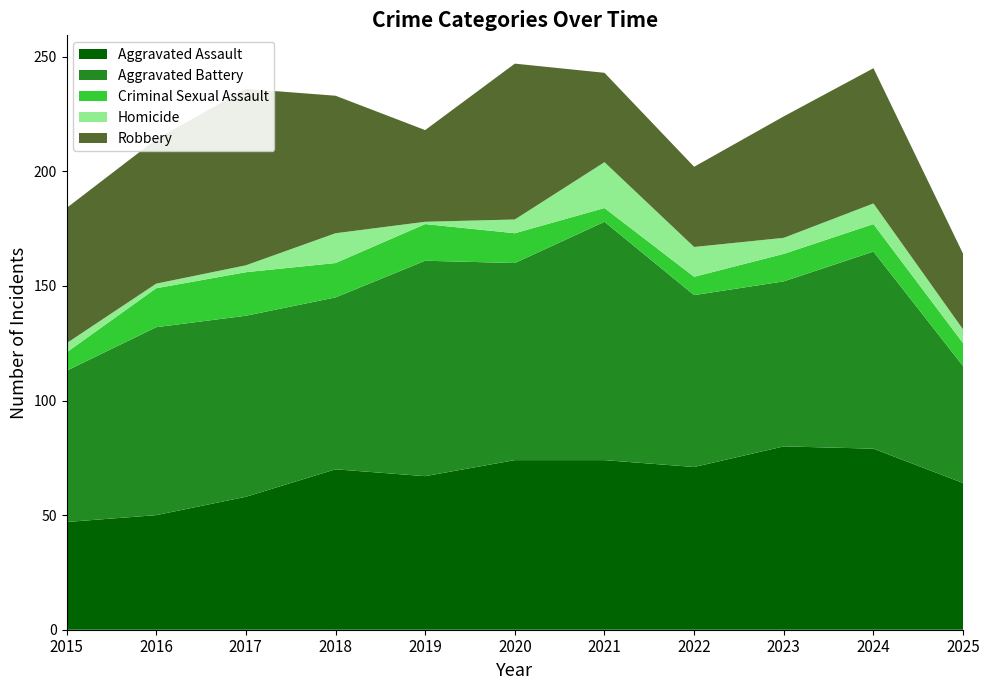

Reading right to left, transcribe all the data shown in this chart.

Aggravated Assault: 2025=64	2024=79	2023=80	2022=71	2021=74	2020=74	2019=67	2018=70	2017=58	2016=50	2015=47
Aggravated Battery: 2025=51	2024=86	2023=72	2022=75	2021=104	2020=86	2019=94	2018=75	2017=79	2016=82	2015=66
Criminal Sexual Assault: 2025=10	2024=12	2023=12	2022=8	2021=6	2020=13	2019=16	2018=15	2017=19	2016=17	2015=8
Homicide: 2025=6	2024=9	2023=7	2022=13	2021=20	2020=6	2019=1	2018=13	2017=3	2016=2	2015=4
Robbery: 2025=33	2024=59	2023=53	2022=35	2021=39	2020=68	2019=40	2018=60	2017=77	2016=63	2015=59